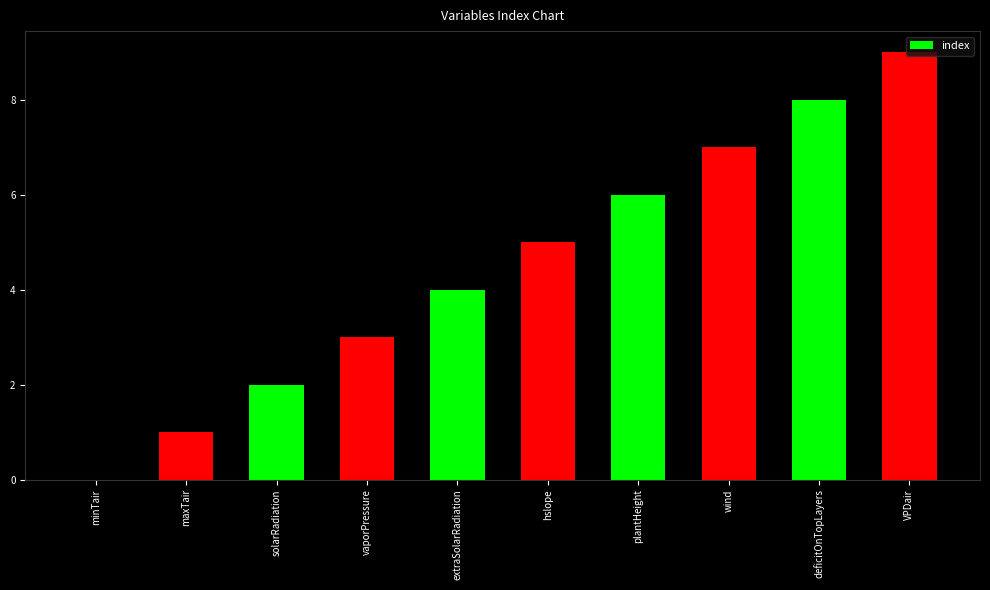

What is the sum of the values at maxTair and plantHeight?

7